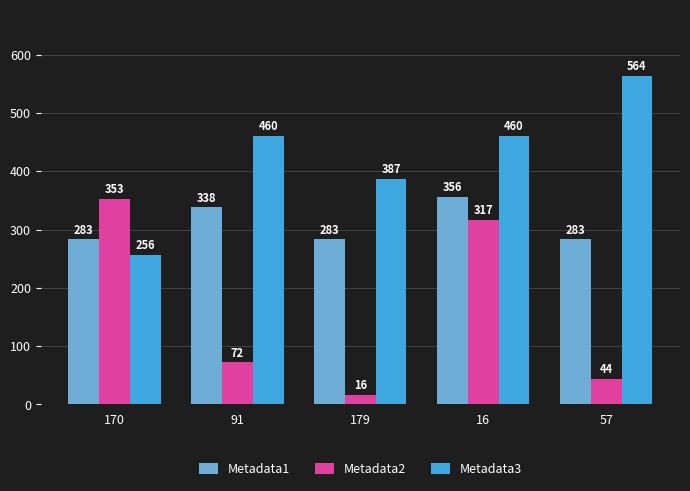

Between 91 and 179, which series saw the biggest shift?

Metadata3